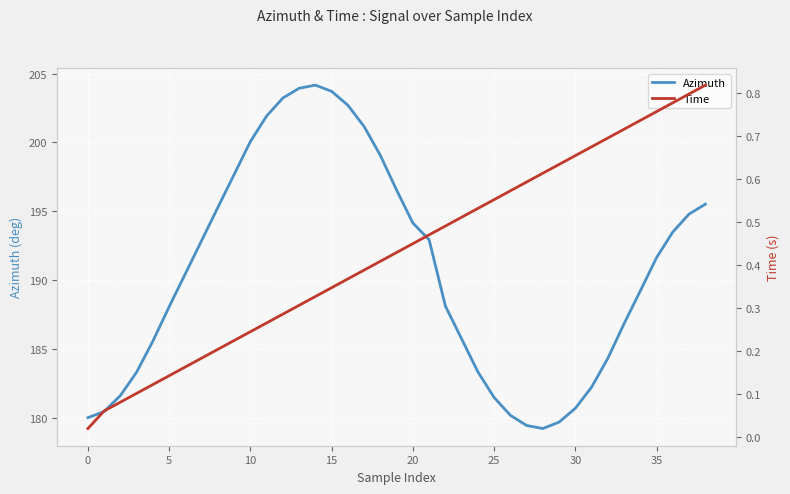

Reading right to left, transcribe all the data shown in this chart.

Azimuth: 195.5	194.8	193.5	191.6	189.2	186.8	184.3	182.2	180.7	179.7	179.2	179.4	180.2	181.5	183.3	185.7	188.1	192.9	194.1	196.5	199.1	201.2	202.7	203.7	204.2	203.9	203.2	201.9	200.1	197.7	195.3	192.9	190.5	188.1	185.6	183.3	181.6	180.4	180.0
Time: 0.8	0.8	0.8	0.8	0.7	0.7	0.7	0.7	0.7	0.6	0.6	0.6	0.6	0.6	0.5	0.5	0.5	0.5	0.4	0.4	0.4	0.4	0.4	0.3	0.3	0.3	0.3	0.3	0.2	0.2	0.2	0.2	0.2	0.1	0.1	0.1	0.1	0.1	0.0